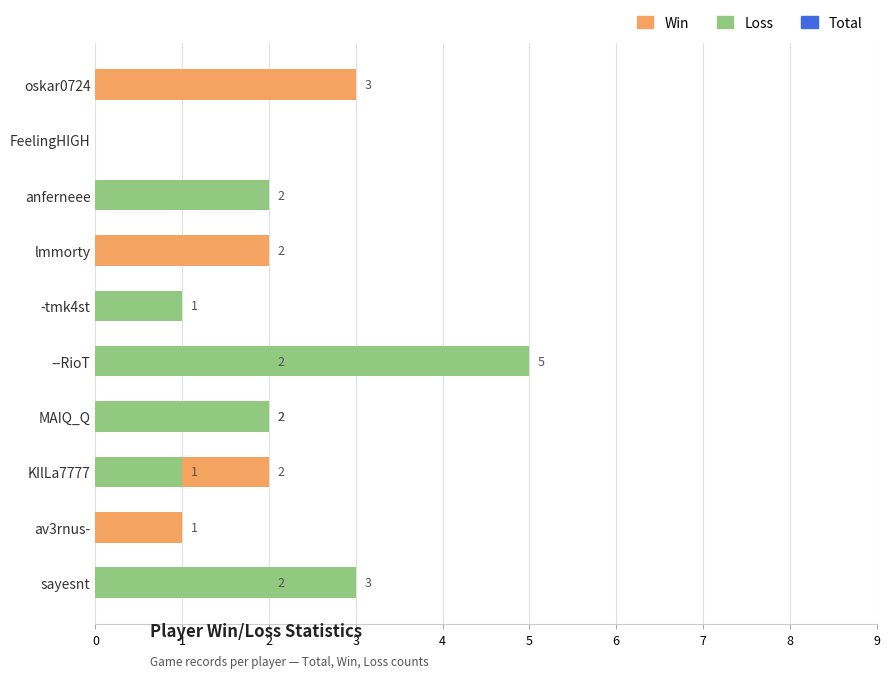

How many categories are shown in the chart?

10